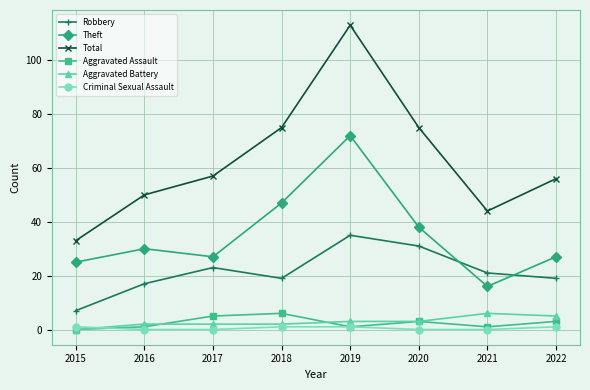

True or false: Total has a value of 33 at 2015.

True